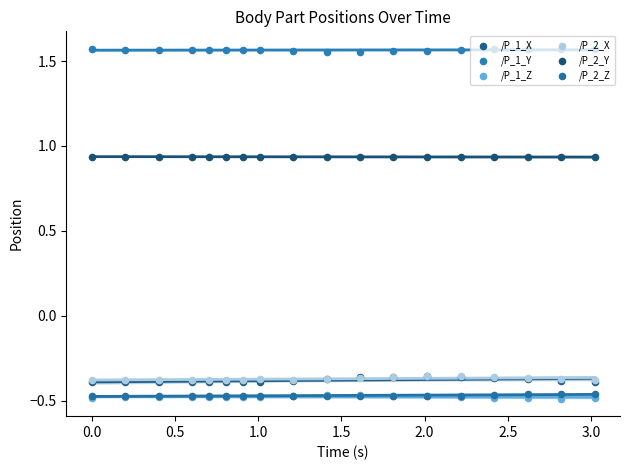

Which series reaches the maximum Y coordinate?

/P_1_Y